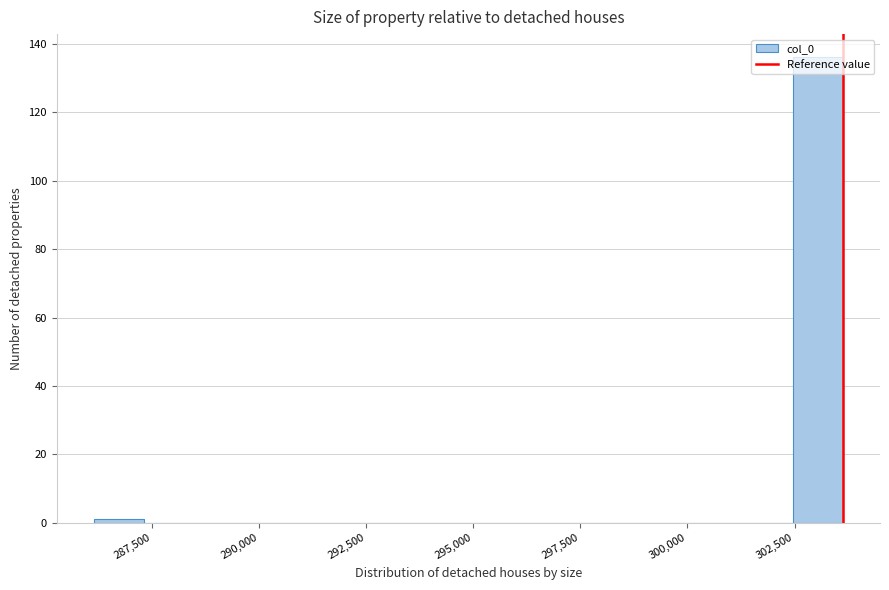

Around what value on the x-axis is the tallest bar? Give the approximate position of its centre, as read against the axis.

303000